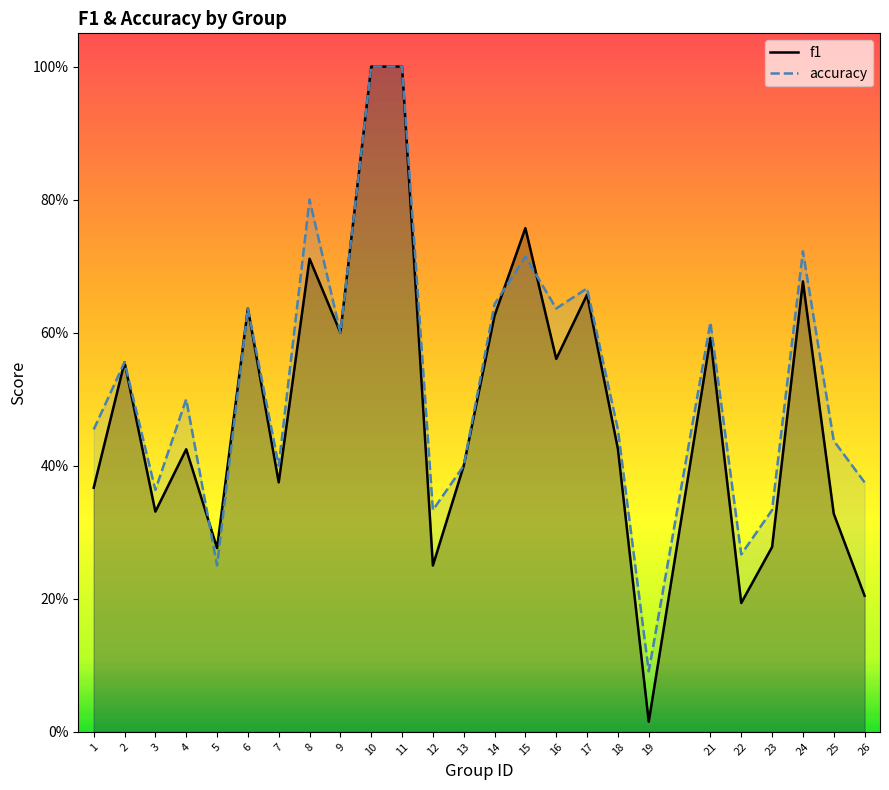

What is the difference between the maximum and minimum values in the f1 series?

1.0